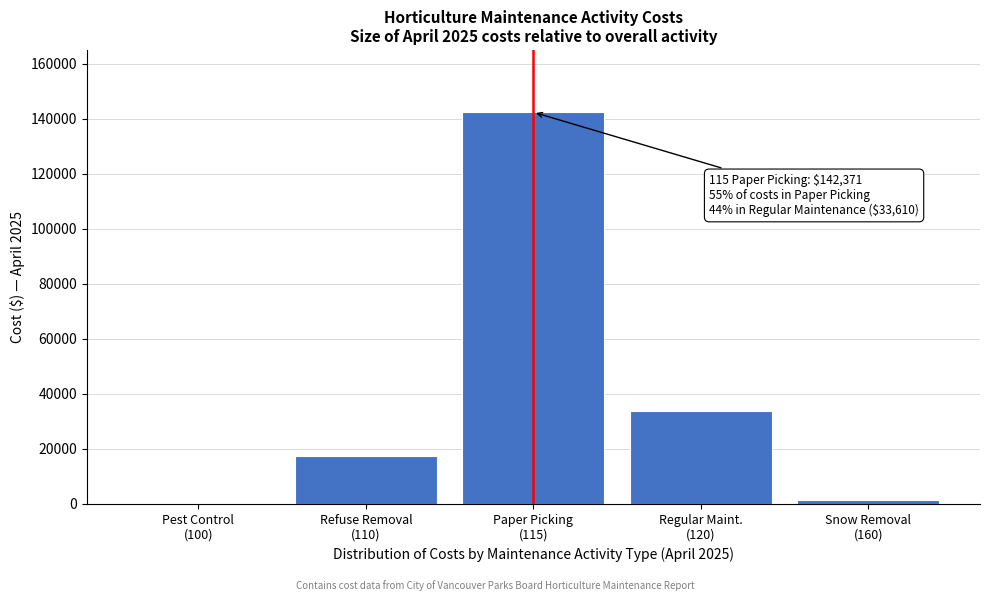

What is the greatest value displayed?

142371.0